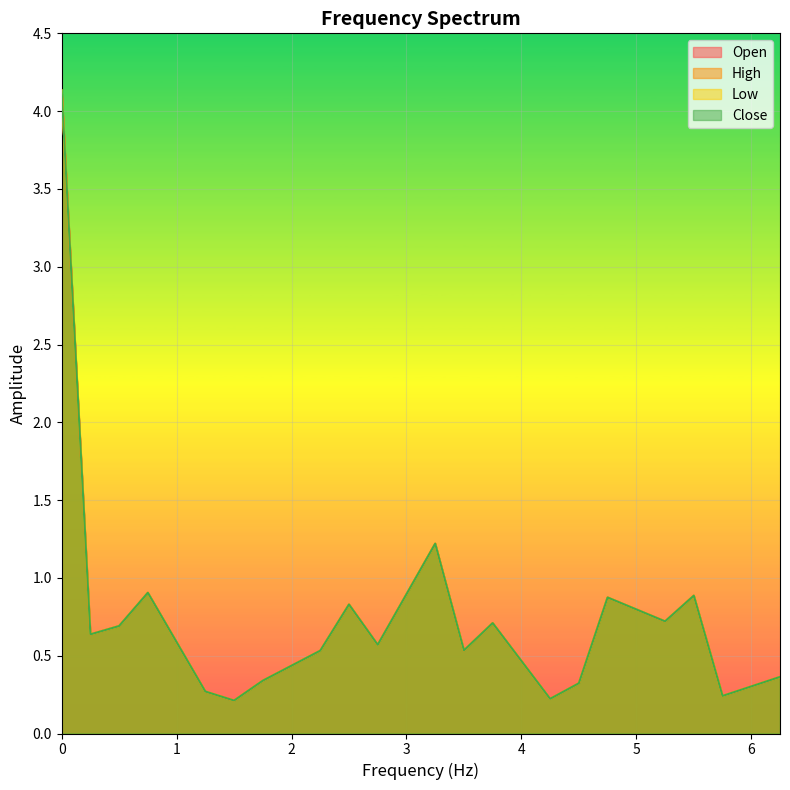

Read the Close value at 3.5.

0.5